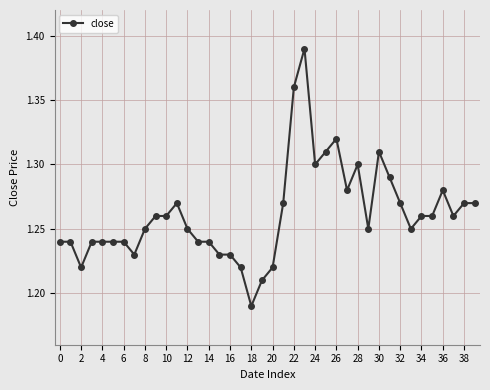

True or false: the data has more than 2 interior local peaks.

True